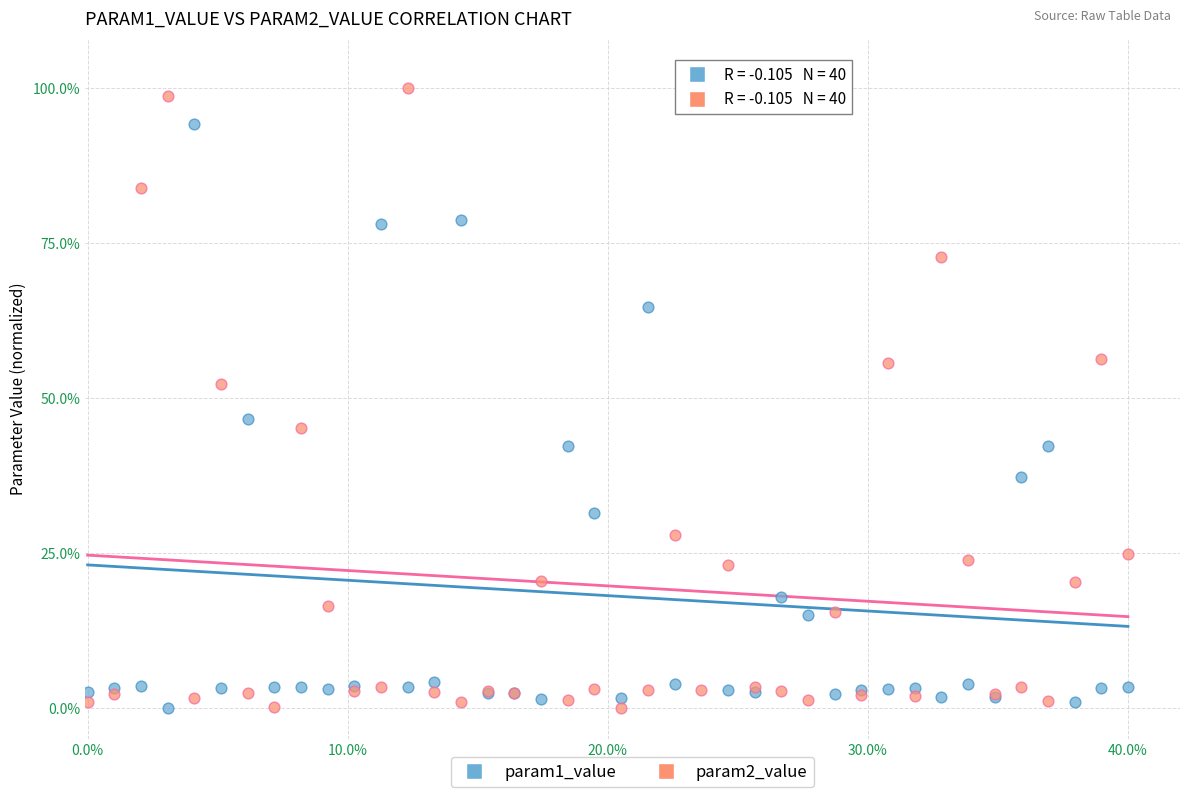

What are all the series names shown in the legend?

param1_value, param2_value